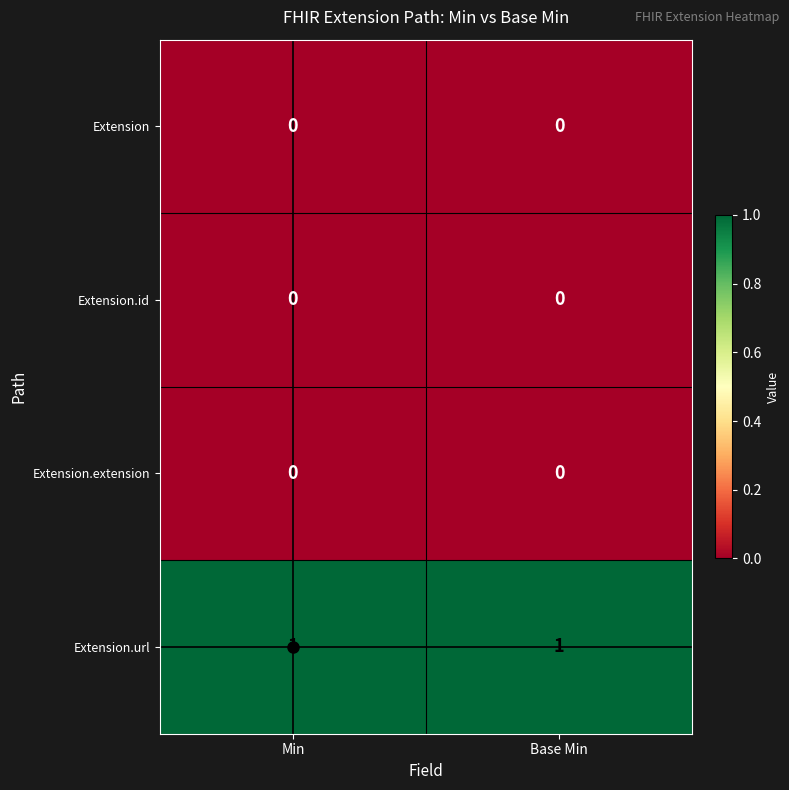

Which series has the largest total across all categories?

Extension.url